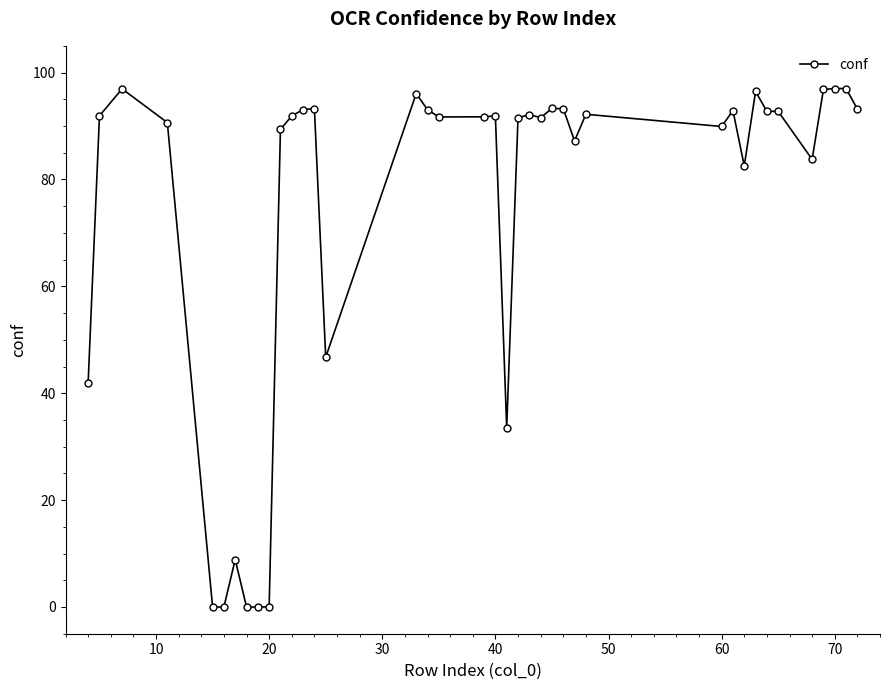

What is the average value?

74.3